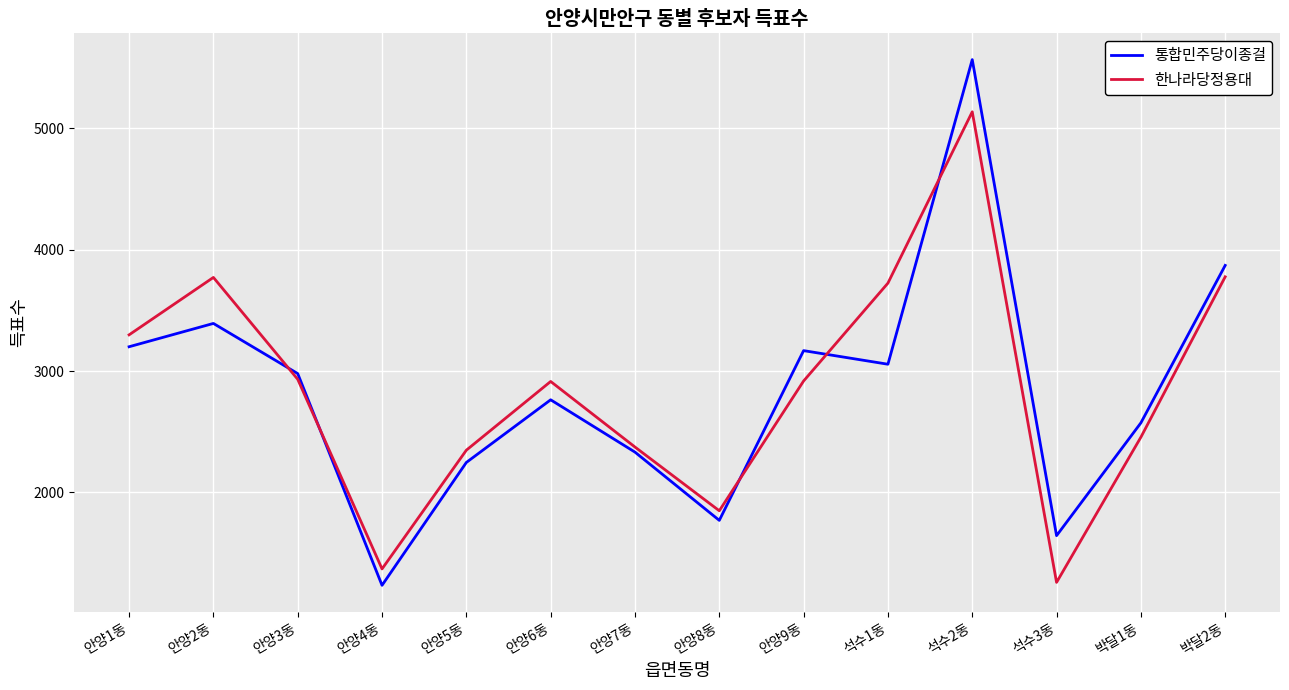

At how many categories does at least one series exceed 4472?

1